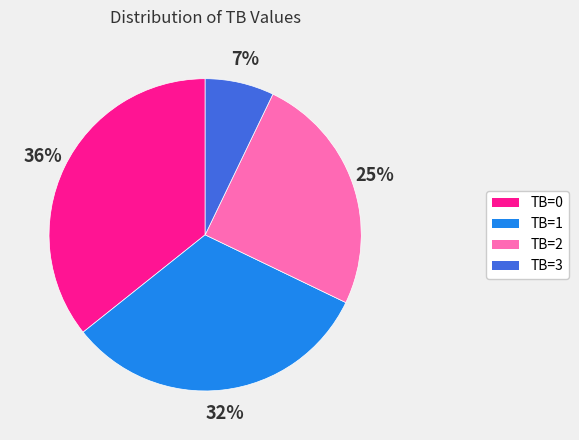

Is there any slice that represents more than half of the pie?

No